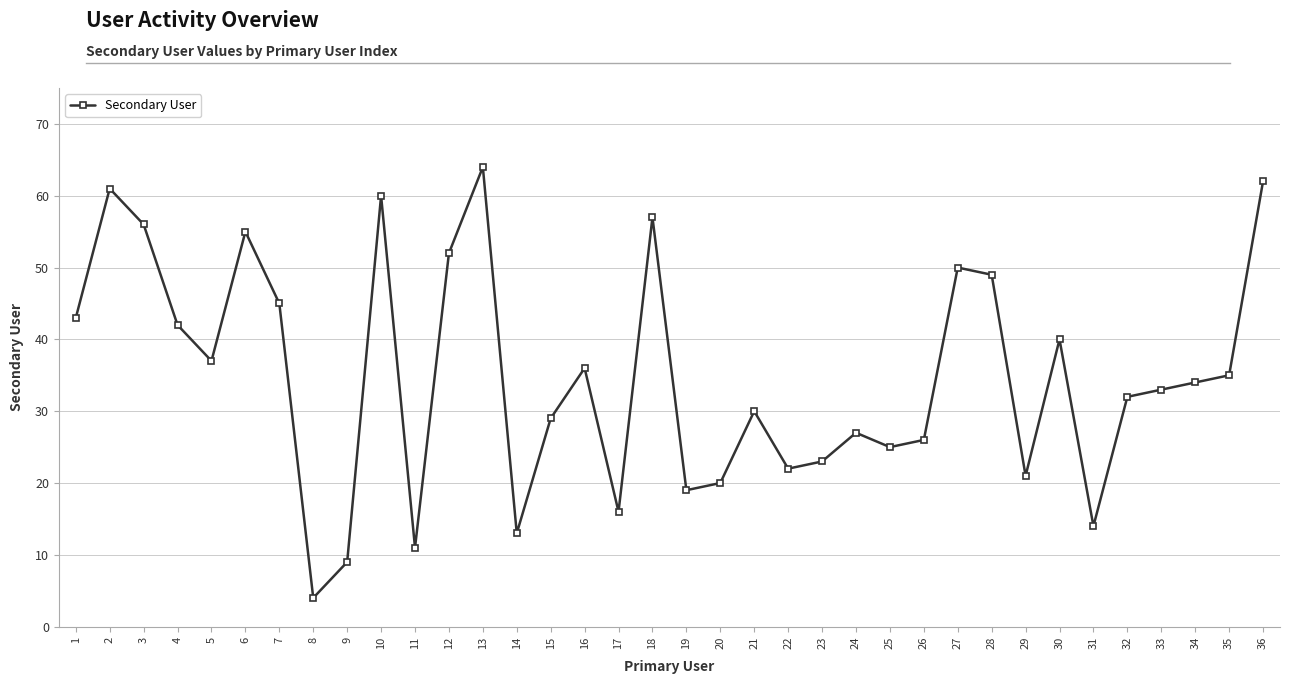

At which label is the value closest to 34?

34